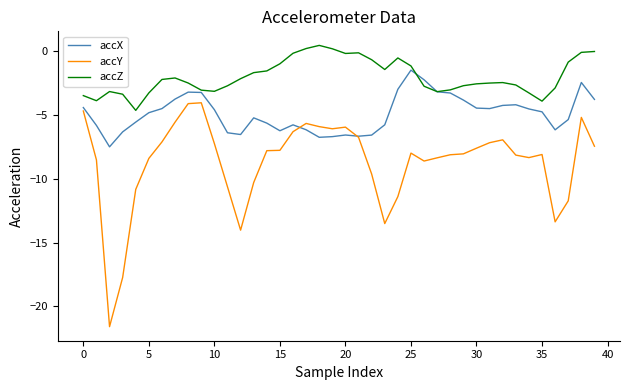

What is the difference between the maximum and minimum values in the accX series?

6.0